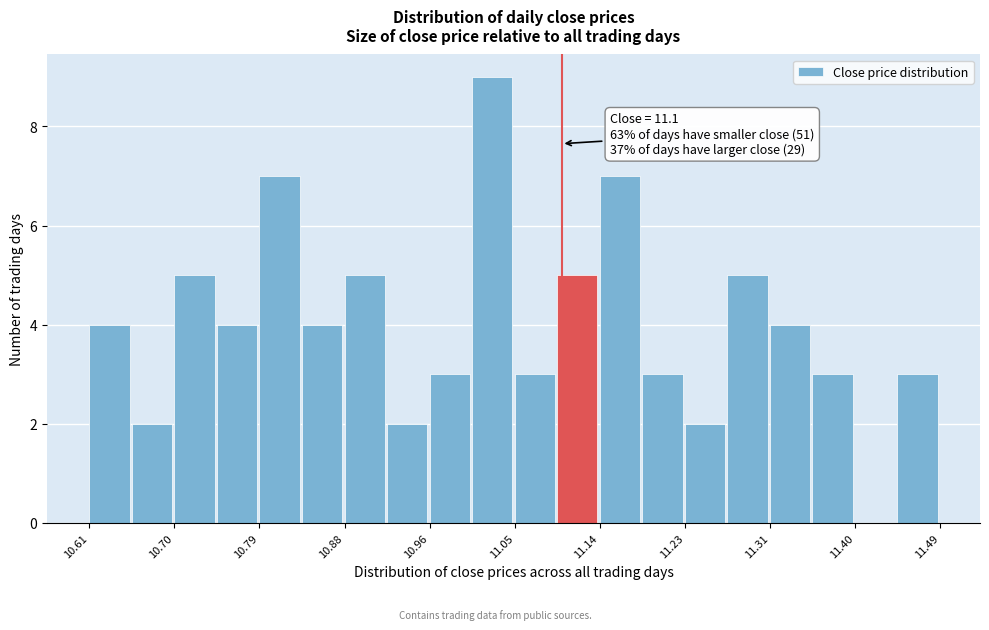

Which range on the x-axis has the tallest bar?

11.01 to 11.05